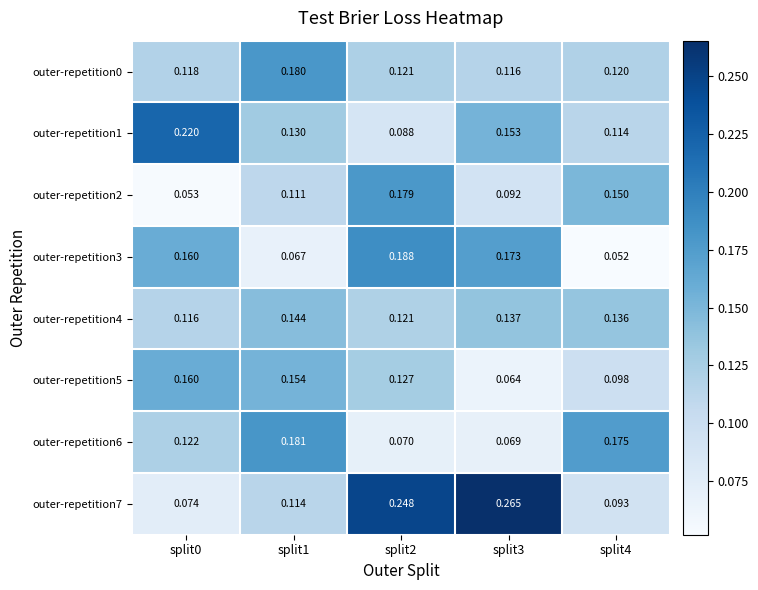

Is the value of outer-repetition4 at split0 greater than the value of outer-repetition1 at split4?

Yes